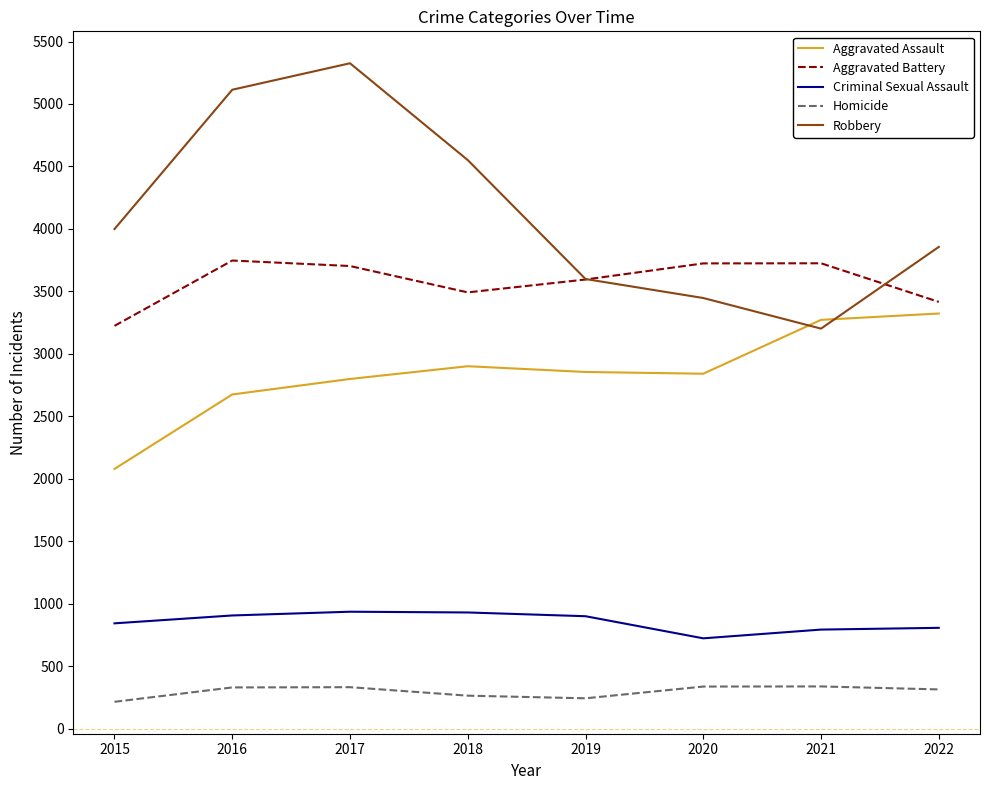

What is the minimum value shown in the chart?

215